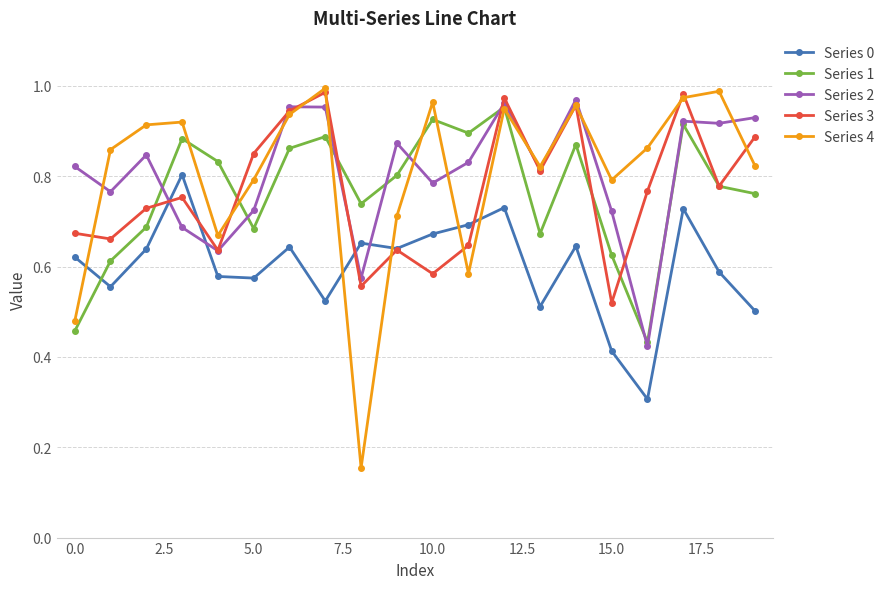

In Series 4, how many points are lower than both neighbors (excluding endpoints)?

5